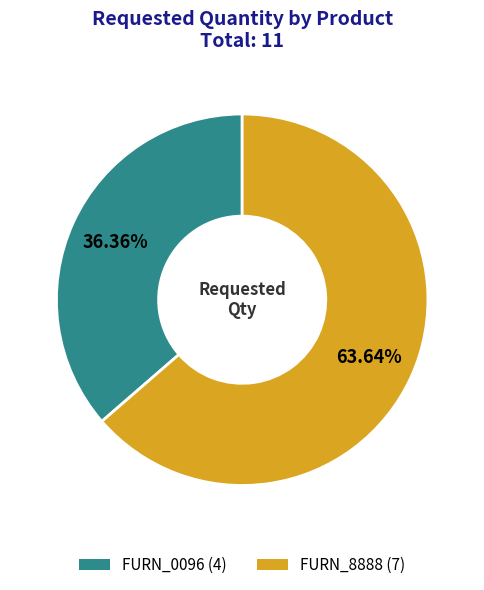

How many slices are in this pie chart?

2